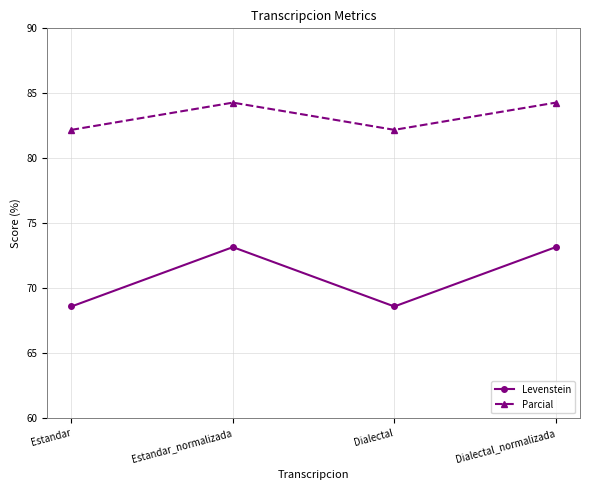

What is the minimum value shown in the chart?

68.6